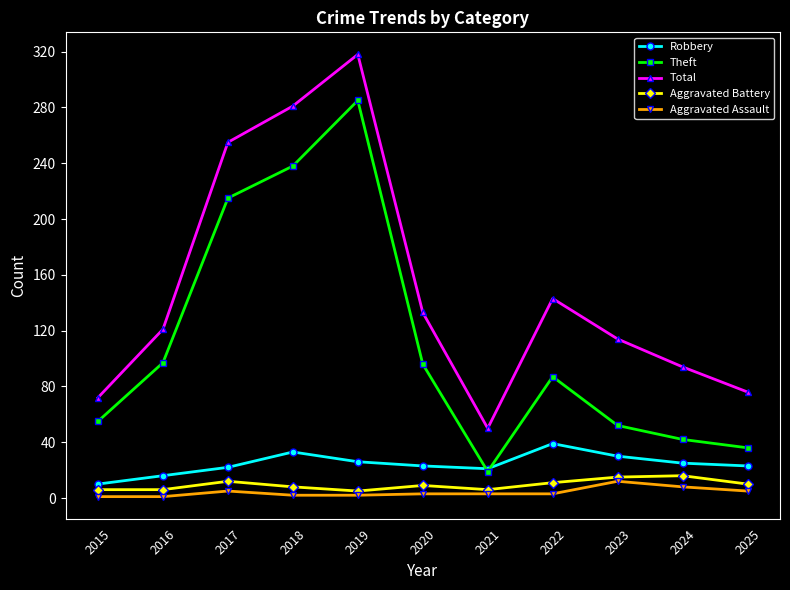

How many data points in Theft are less than 87?

5